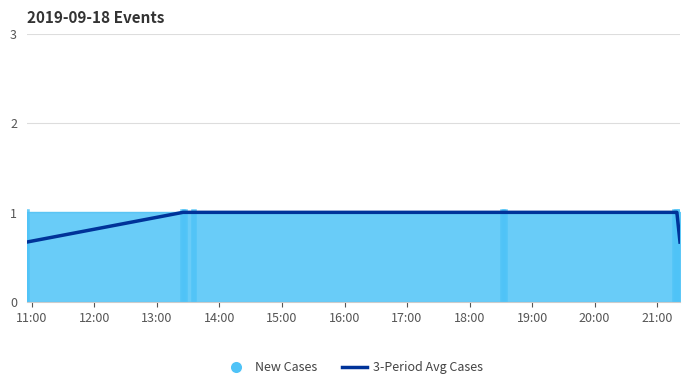

What is the value of the 7th point from the left?

1.0